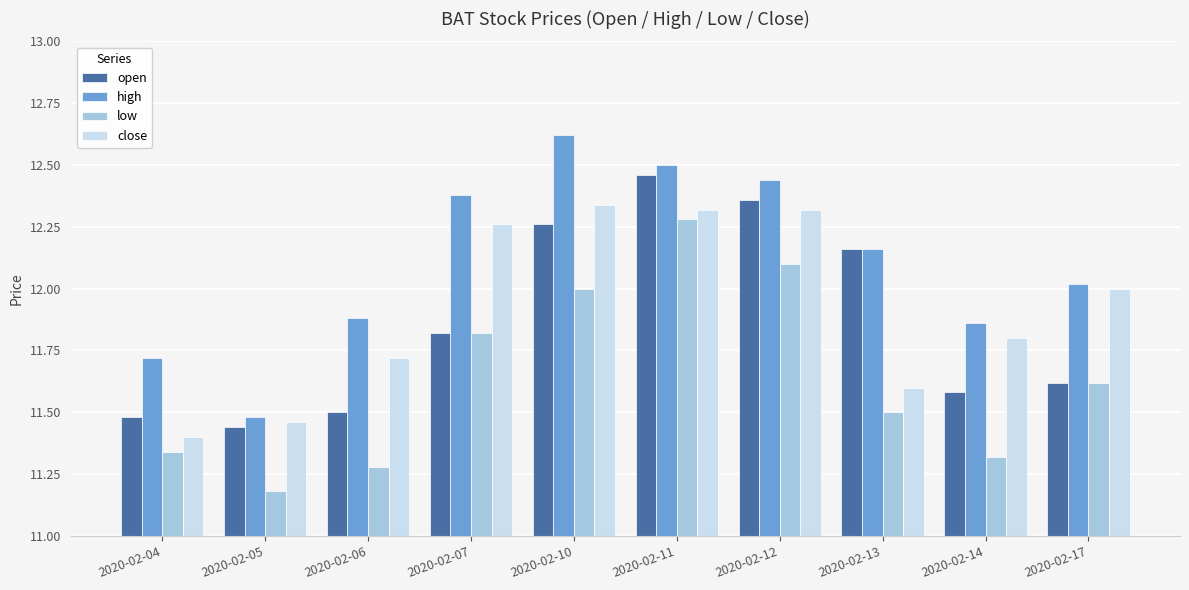

Rank the series by their maximum value, from highest to lowest.

high, open, close, low